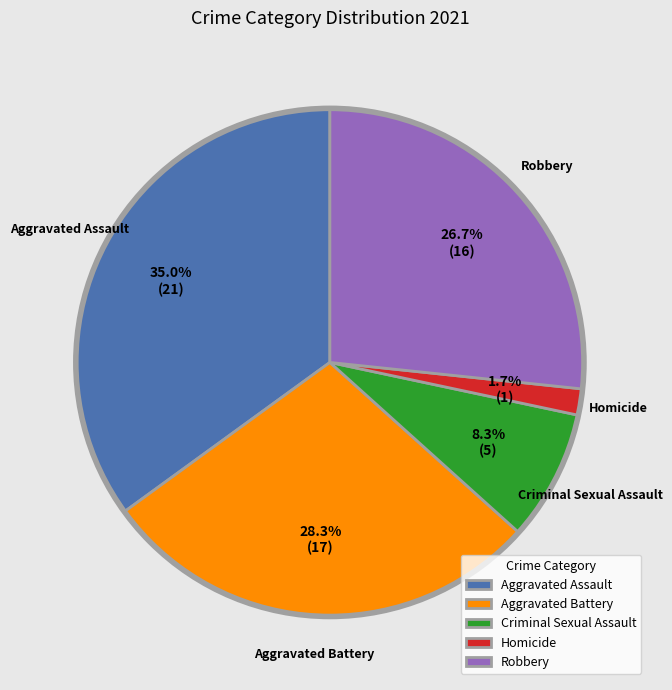

How many segments does this pie chart have?

5